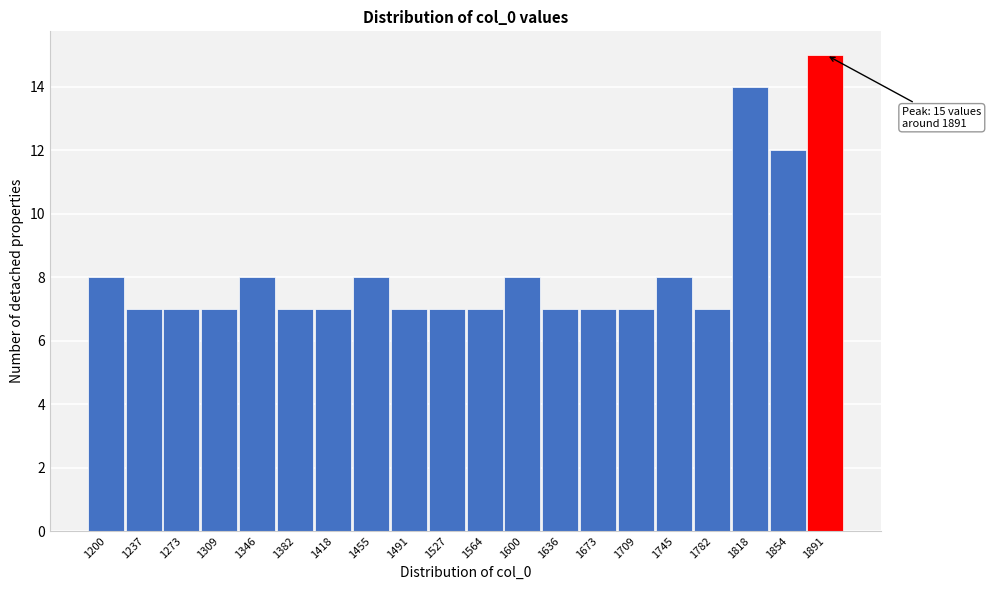

Reading left to right, transcribe all the data shown in this chart.

8	7	7	7	8	7	7	8	7	7	7	8	7	7	7	8	7	14	12	15